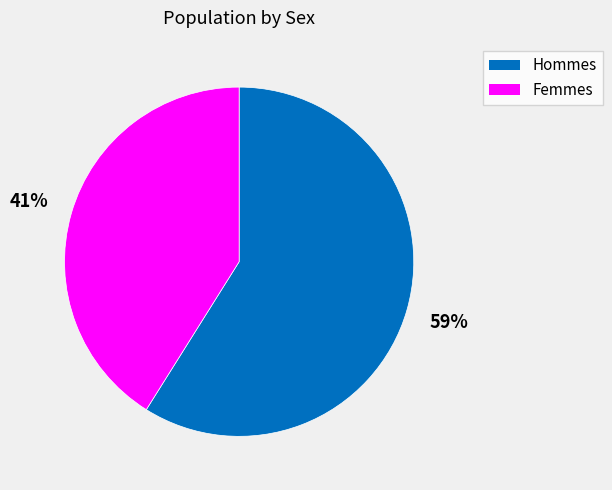

Is there a majority slice in this chart?

Yes